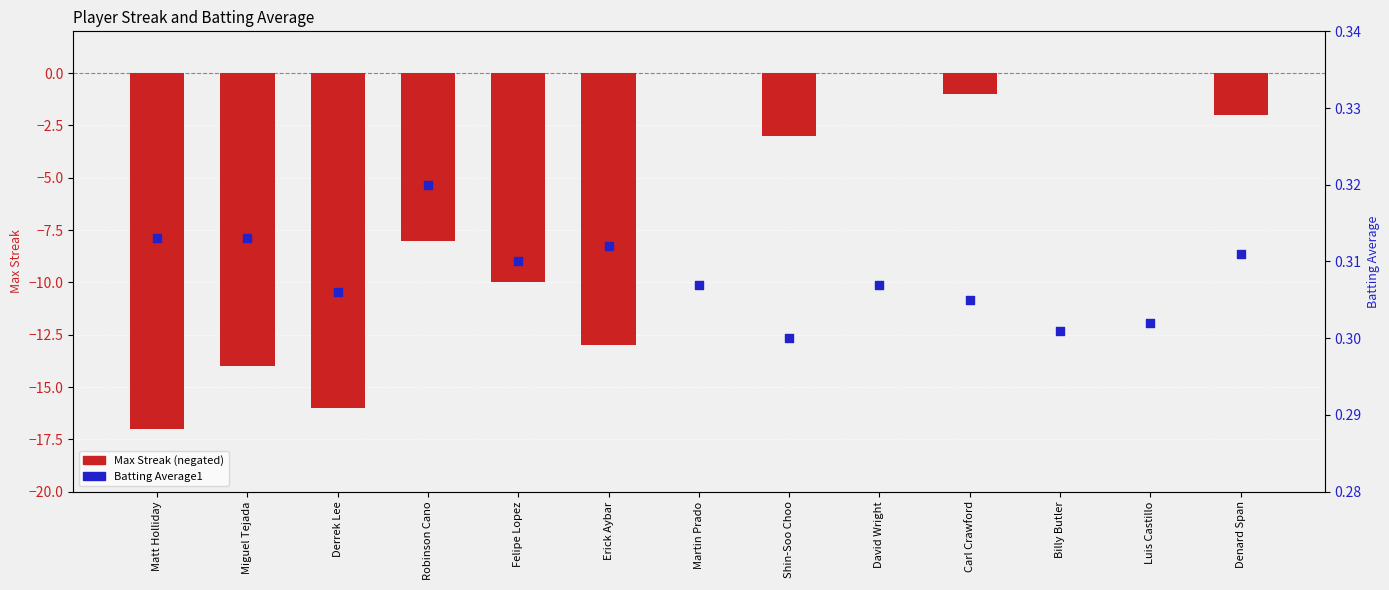

At which category is the sum across all series the highest?

Martin Prado